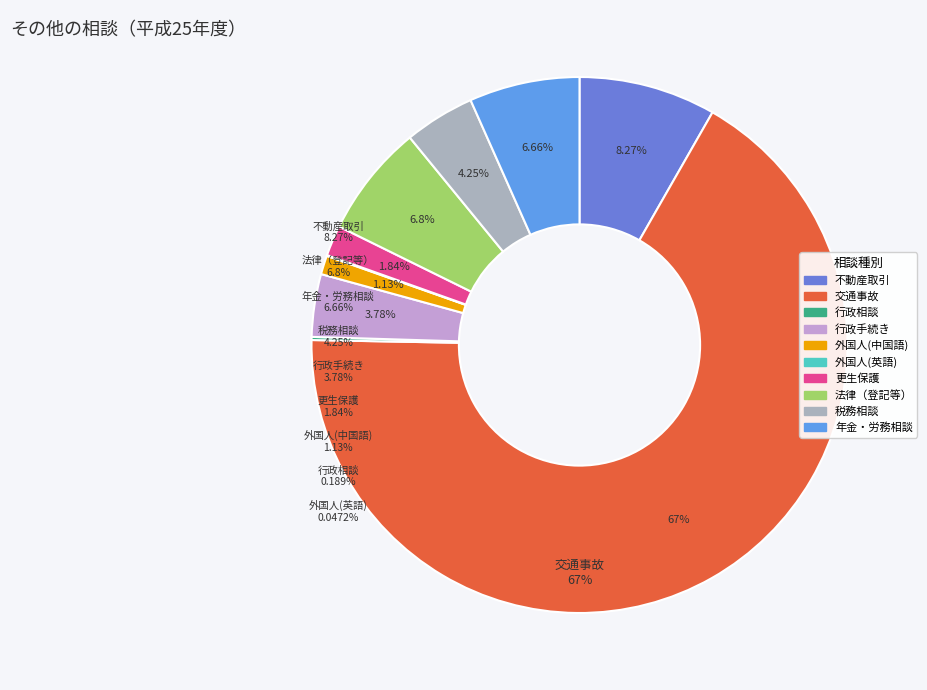

Which slice is the largest?

交通事故